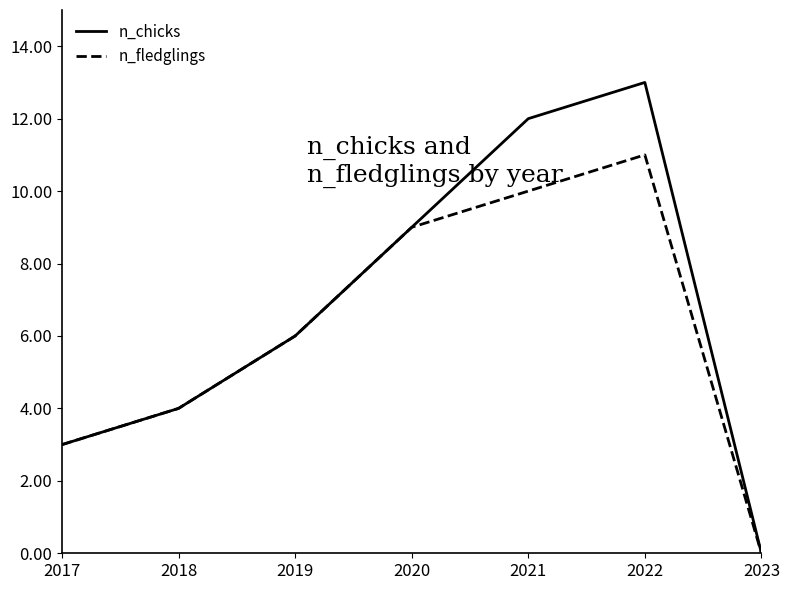

What is the total value across all series at 2020?

18